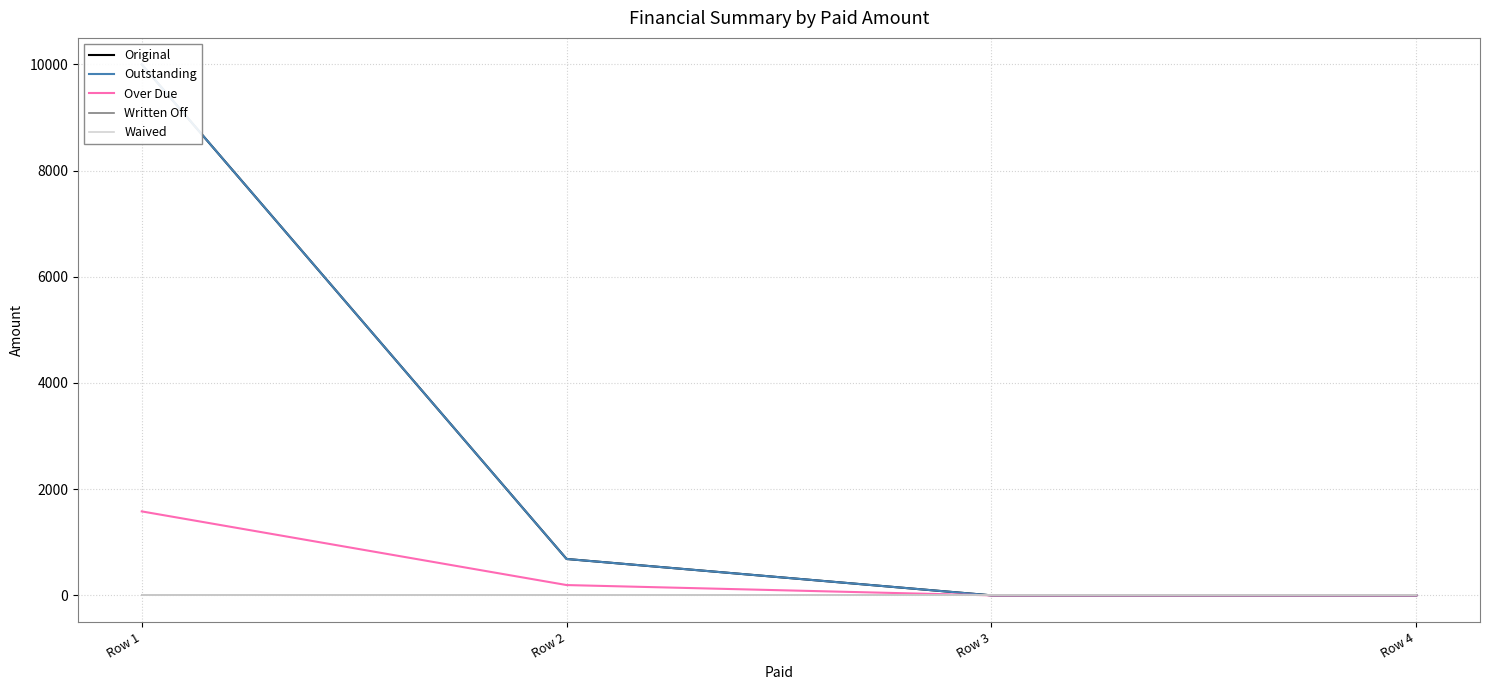

List the labels in order of Original value, largest first.

Row 1, Row 2, Row 3, Row 4